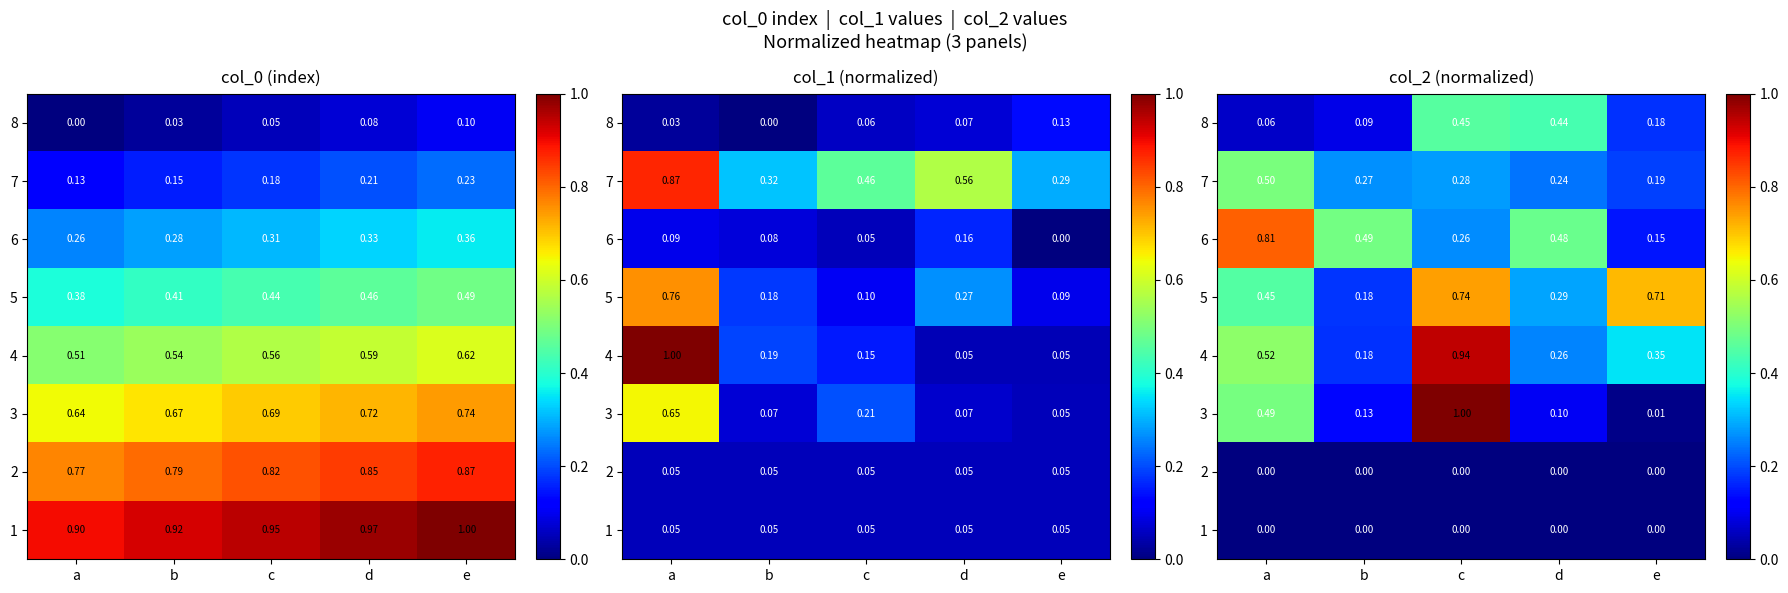

The 6 series shows 1.4 at a. True or false?

False